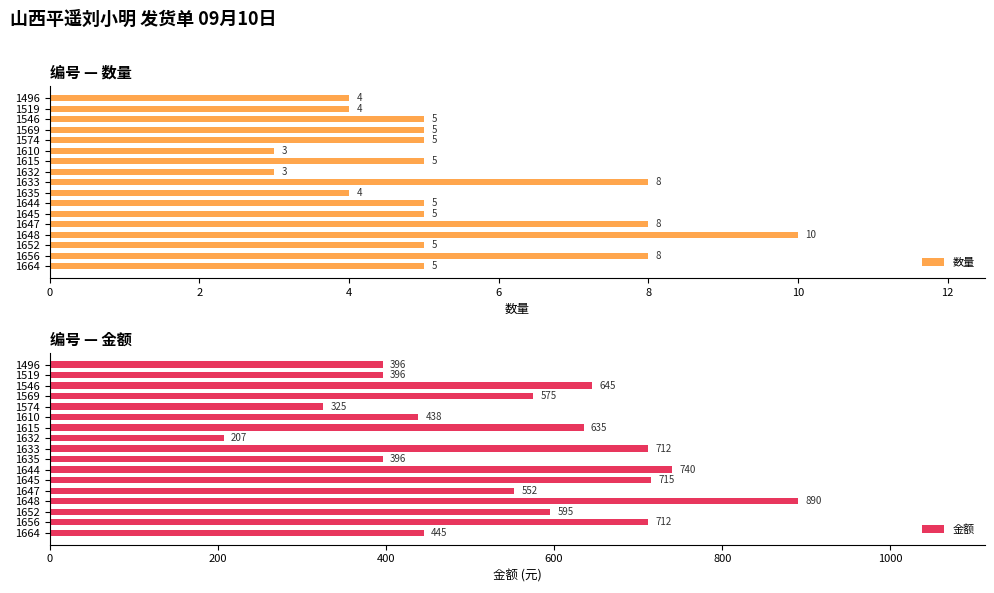

True or false: 数量 has a value of 8 at 1647.

True